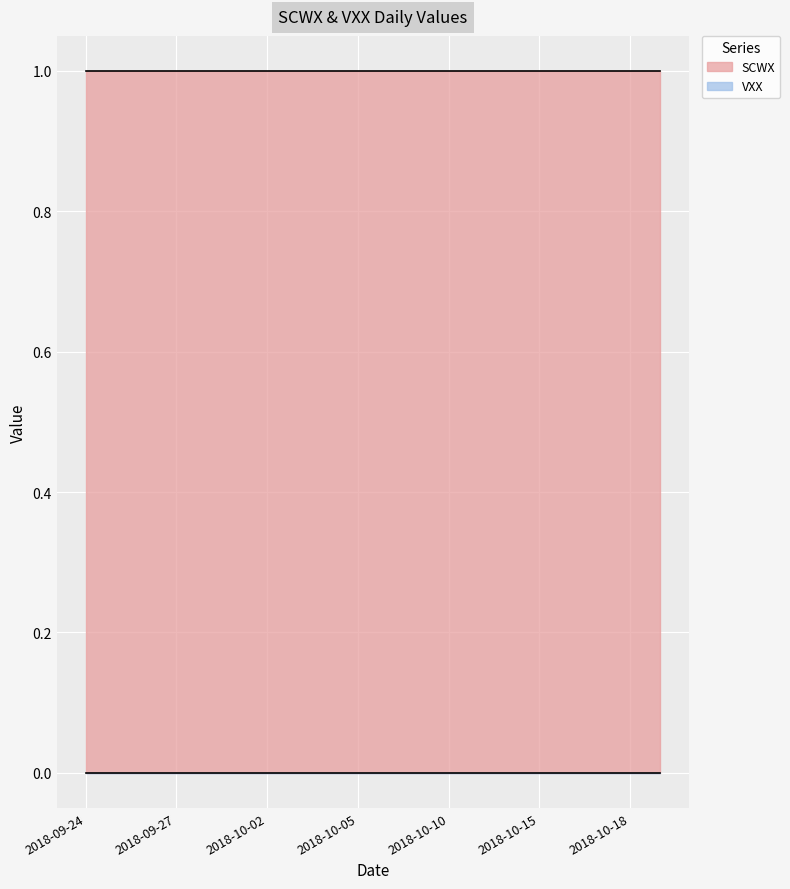

What are all the series names shown in the legend?

SCWX, VXX